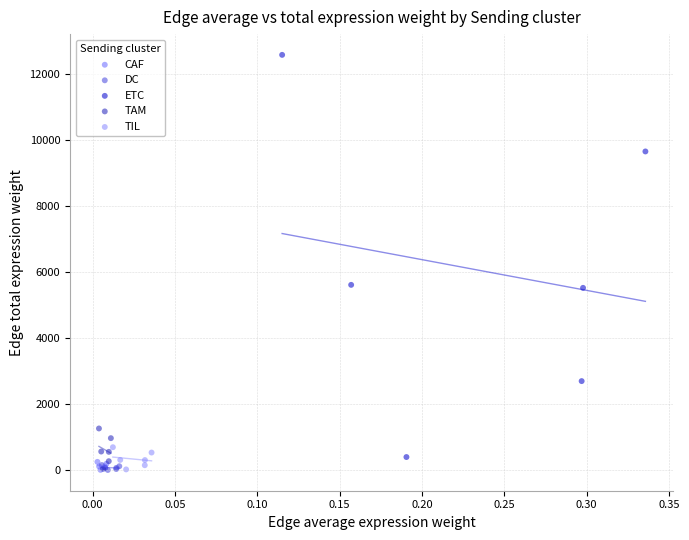

What are all the series names shown in the legend?

CAF, DC, ETC, TAM, TIL